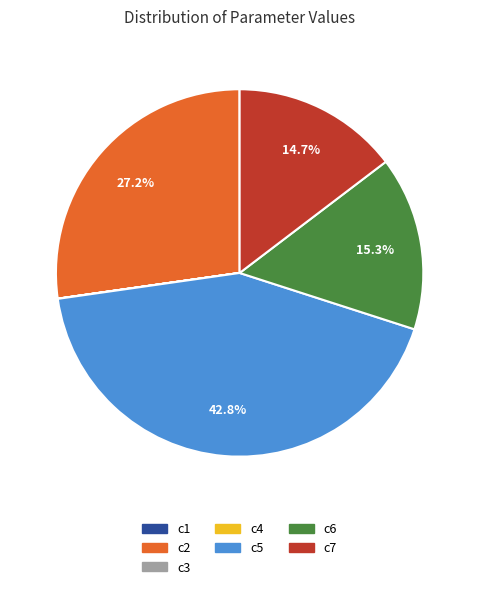

Does c5 represent more than half of the total?

No